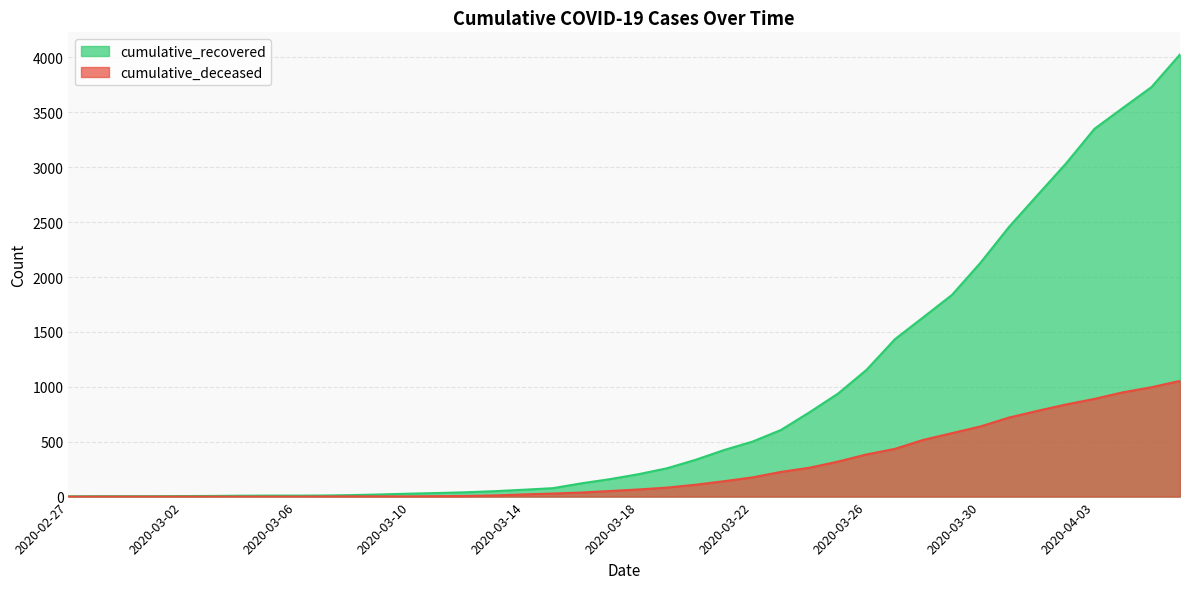

Which series has the widest spread of values?

cumulative_recovered